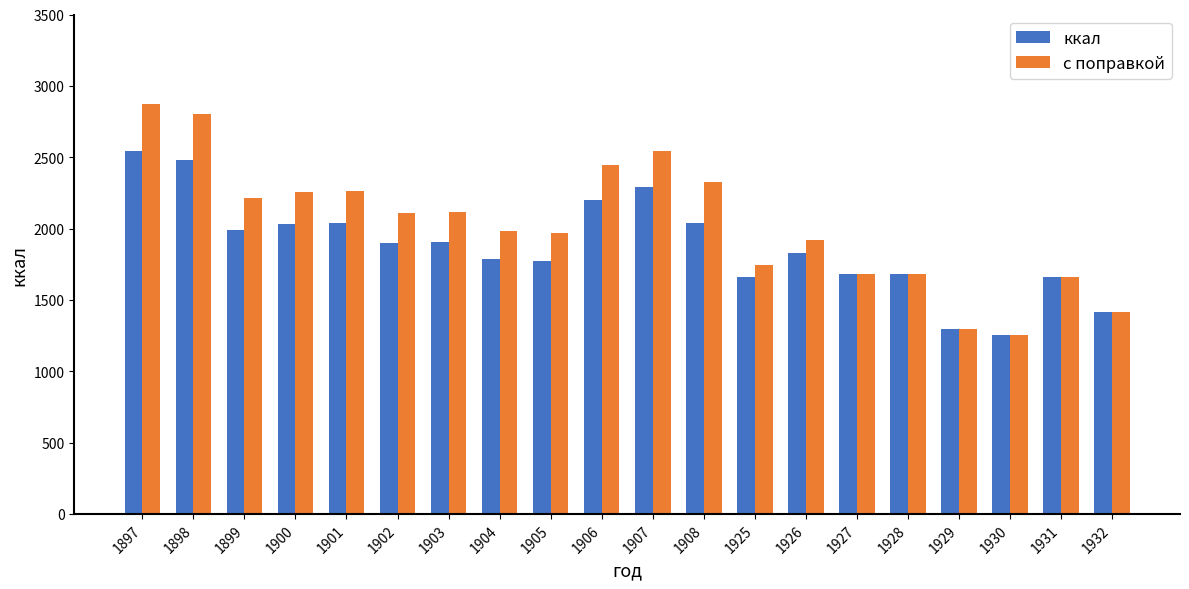

What is the maximum value for с поправкой?

2876